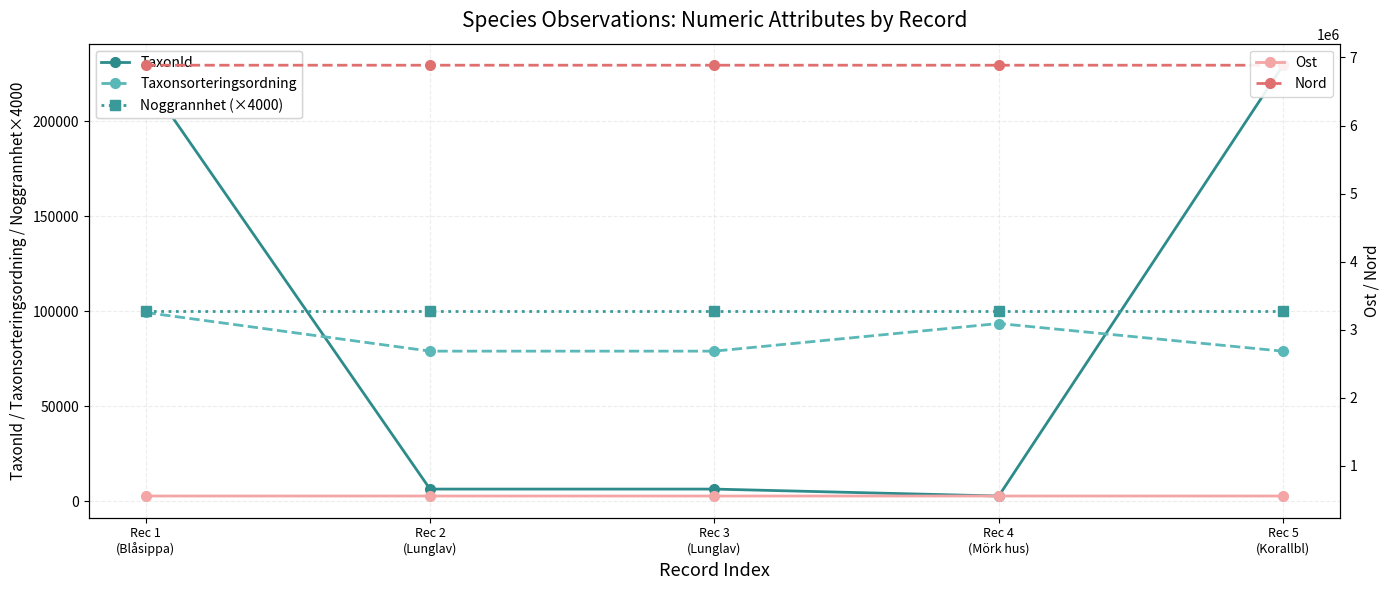

What is the lowest value of the Nord series?

6885963